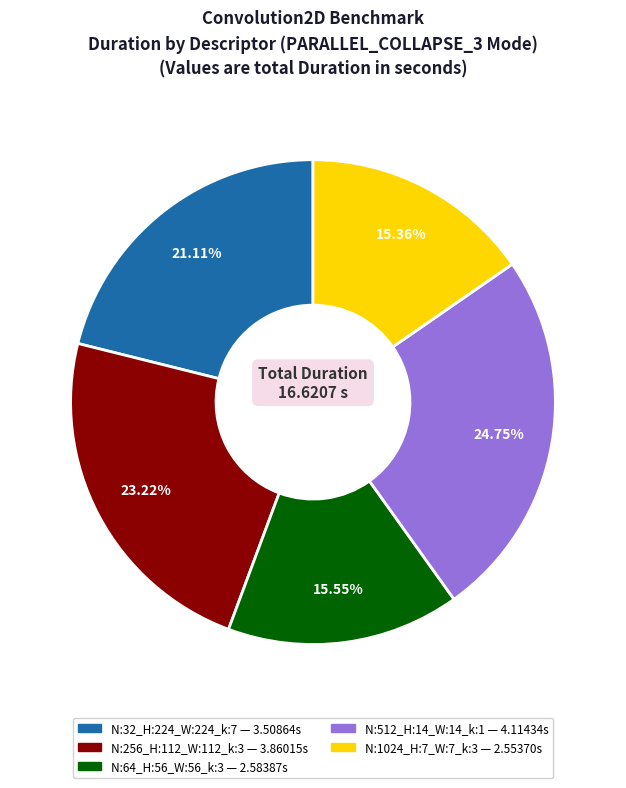

Is there any slice that represents more than half of the pie?

No